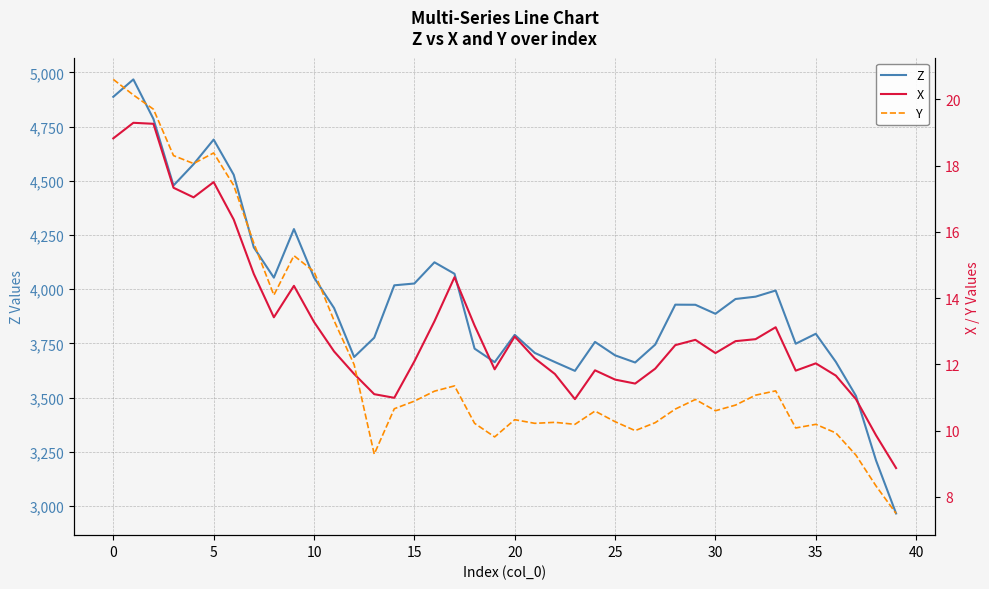

What is the difference between the second highest and minimum values in the X series?

10.4